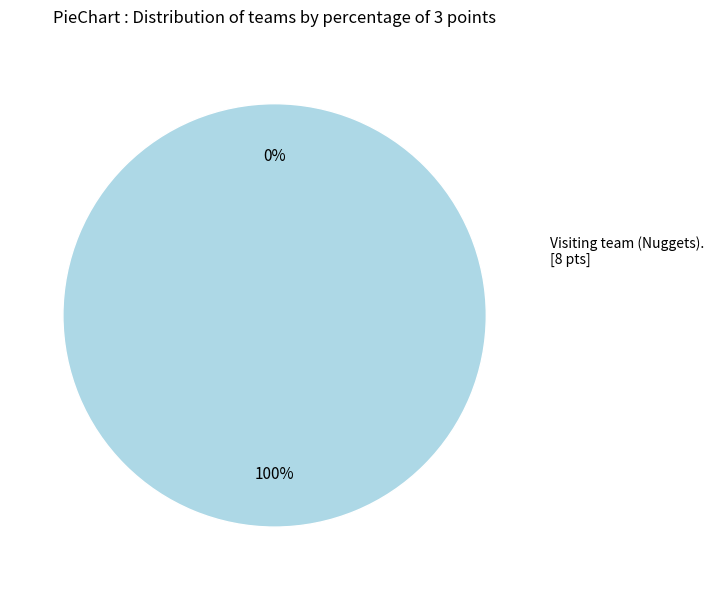

Which slice is the smallest?

Home team (Grizzlies)